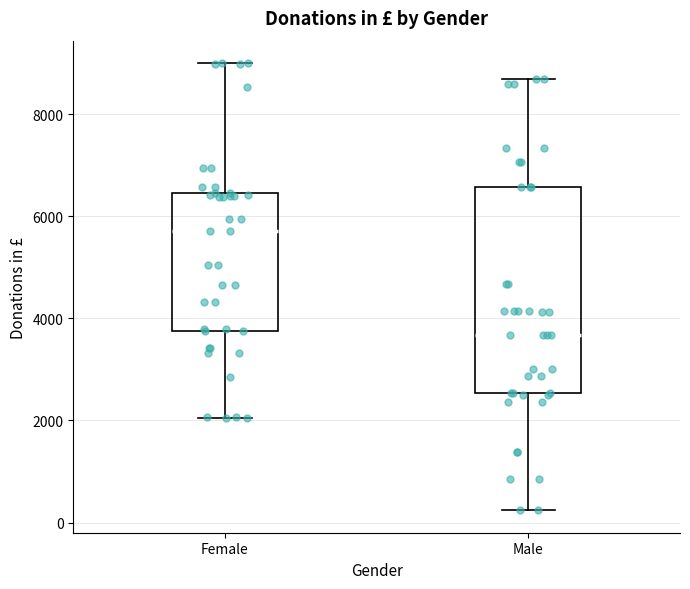

Reading left to right, transcribe this box plot: for each box, give where its median line is, the range the box spans, and where its two whiskers end, as read against the y-axis. The values are not printed on the chart, so give them approximately, as read against the axis.

Female: median 5800, box 3800 to 6400, whiskers 2000 to 9000
Male: median 3600, box 2600 to 6600, whiskers 200 to 8600